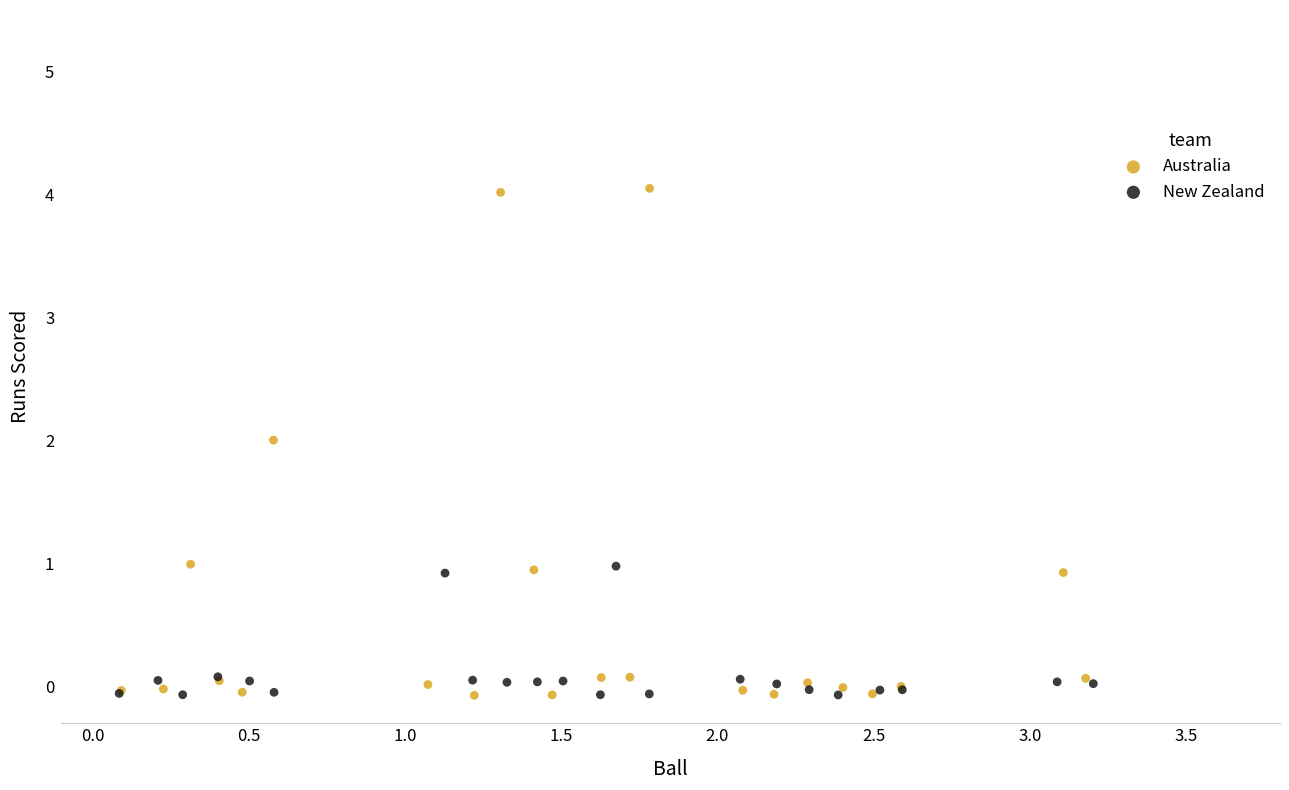

Which series contains the highest Y value?

Australia